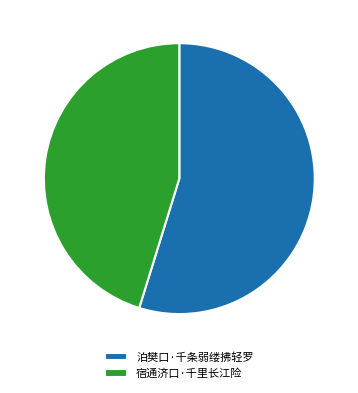

Rank the categories by value from highest to lowest.

泊樊口·千条弱缕拂轻罗, 宿通济口·千里长江险